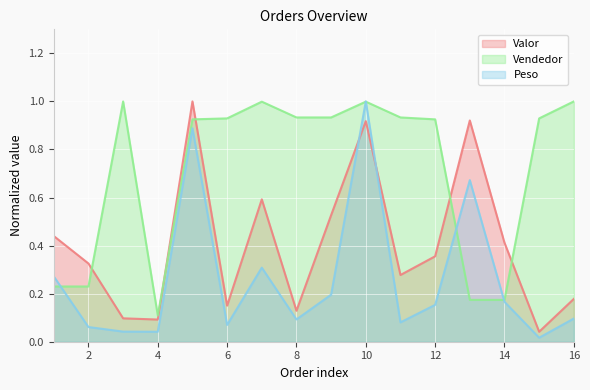

The VENDEDOR series shows 1.0 at 3. True or false?

True